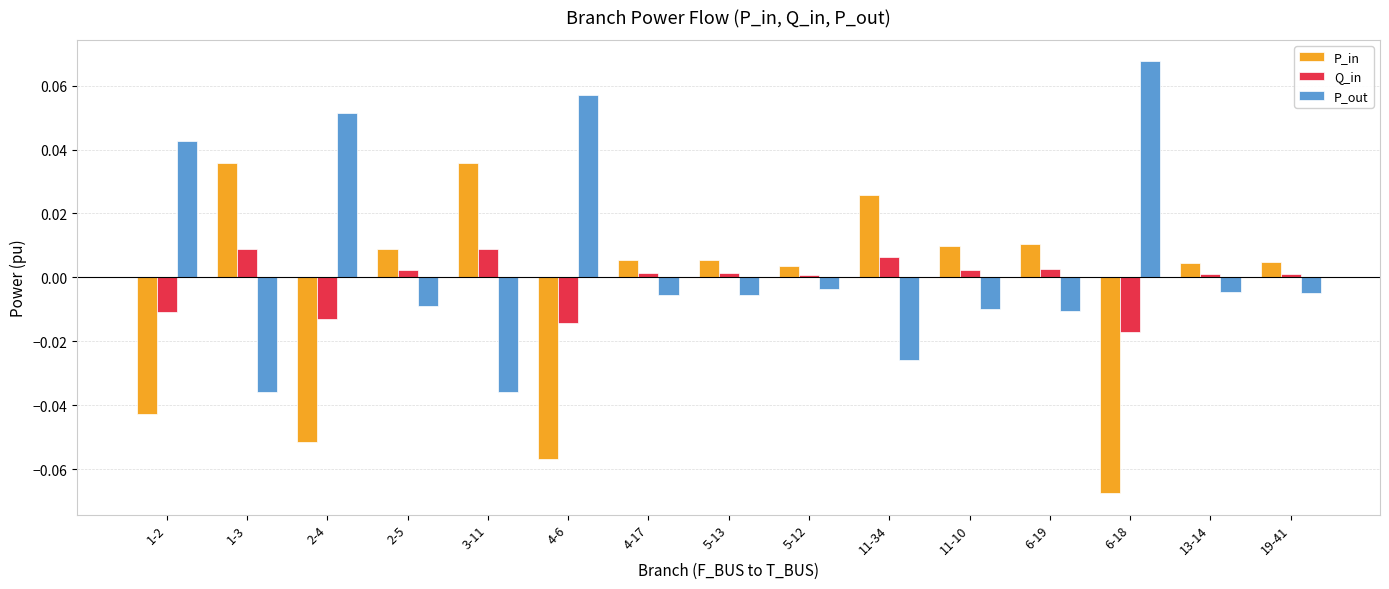

Is the value of P_out at 6-19 greater than the value of P_in at 3-11?

No